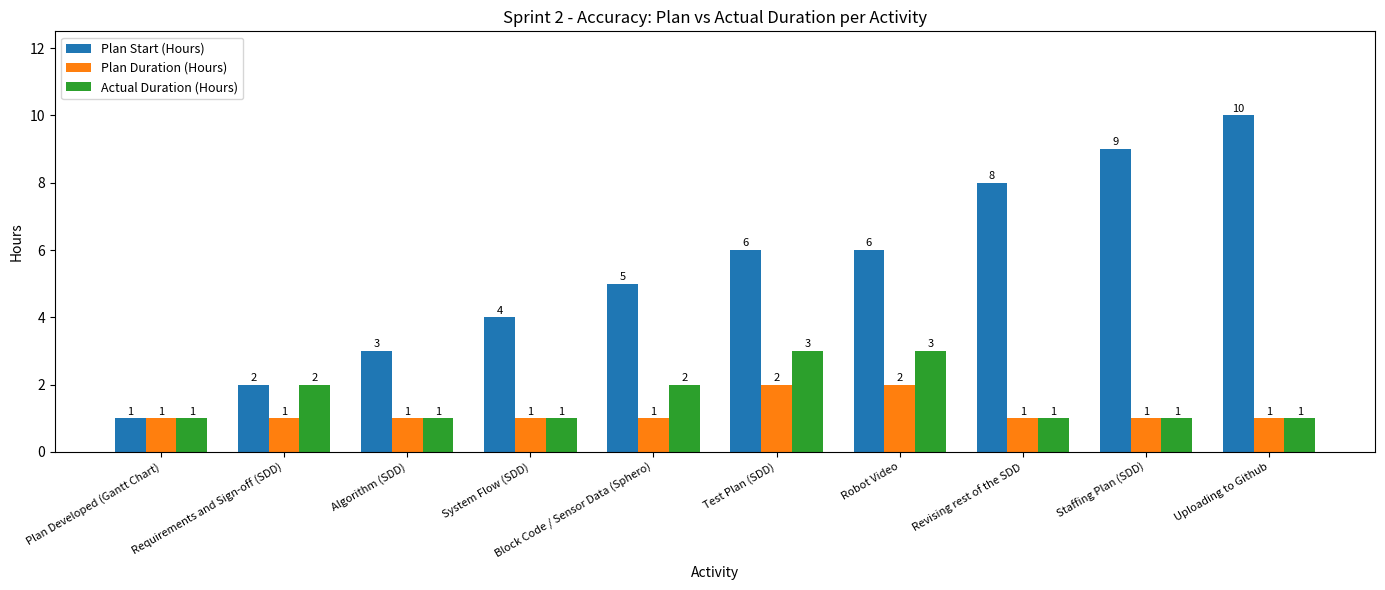

Reading left to right, list all the values displayed in this chart.

Plan Start (Hours): Plan Developed (Gantt Chart)=1	Requirements and Sign-off (SDD)=2	Algorithm (SDD)=3	System Flow (SDD)=4	Block Code / Sensor Data (Sphero)=5	Test Plan (SDD)=6	Robot Video=6	Revising rest of the SDD=8	Staffing Plan (SDD)=9	Uploading to Github=10
Plan Duration (Hours): Plan Developed (Gantt Chart)=1	Requirements and Sign-off (SDD)=1	Algorithm (SDD)=1	System Flow (SDD)=1	Block Code / Sensor Data (Sphero)=1	Test Plan (SDD)=2	Robot Video=2	Revising rest of the SDD=1	Staffing Plan (SDD)=1	Uploading to Github=1
Actual Duration (Hours): Plan Developed (Gantt Chart)=1	Requirements and Sign-off (SDD)=2	Algorithm (SDD)=1	System Flow (SDD)=1	Block Code / Sensor Data (Sphero)=2	Test Plan (SDD)=3	Robot Video=3	Revising rest of the SDD=1	Staffing Plan (SDD)=1	Uploading to Github=1